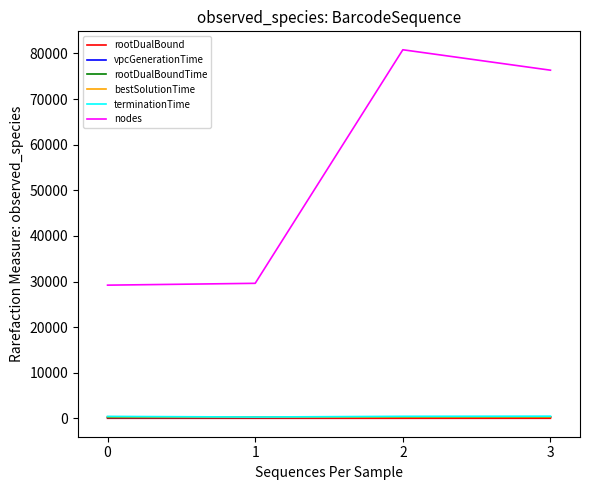

Which series has the largest range (max minus min)?

nodes